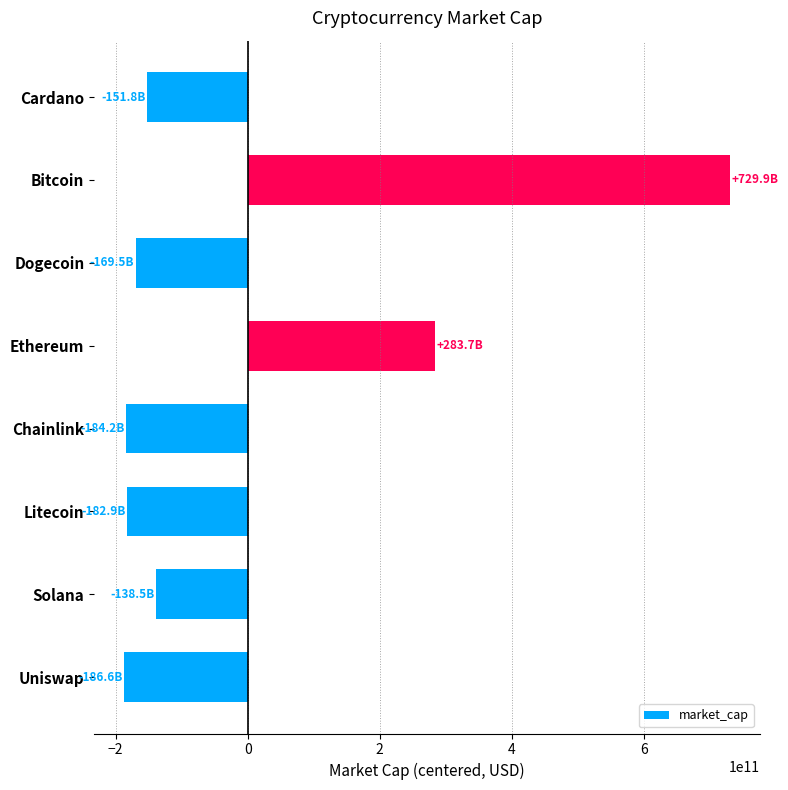

How many categories are shown in the chart?

8